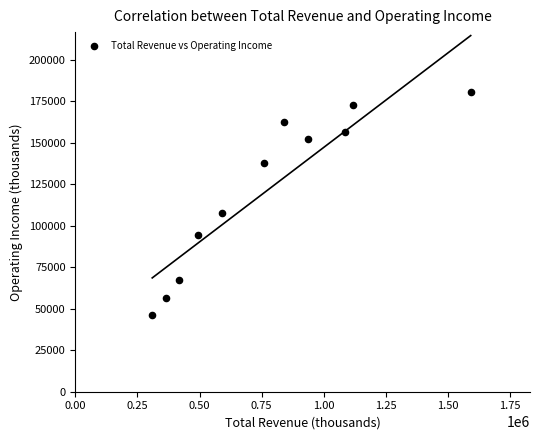

What Y value in the scatter plot is closest to 113600?

108000